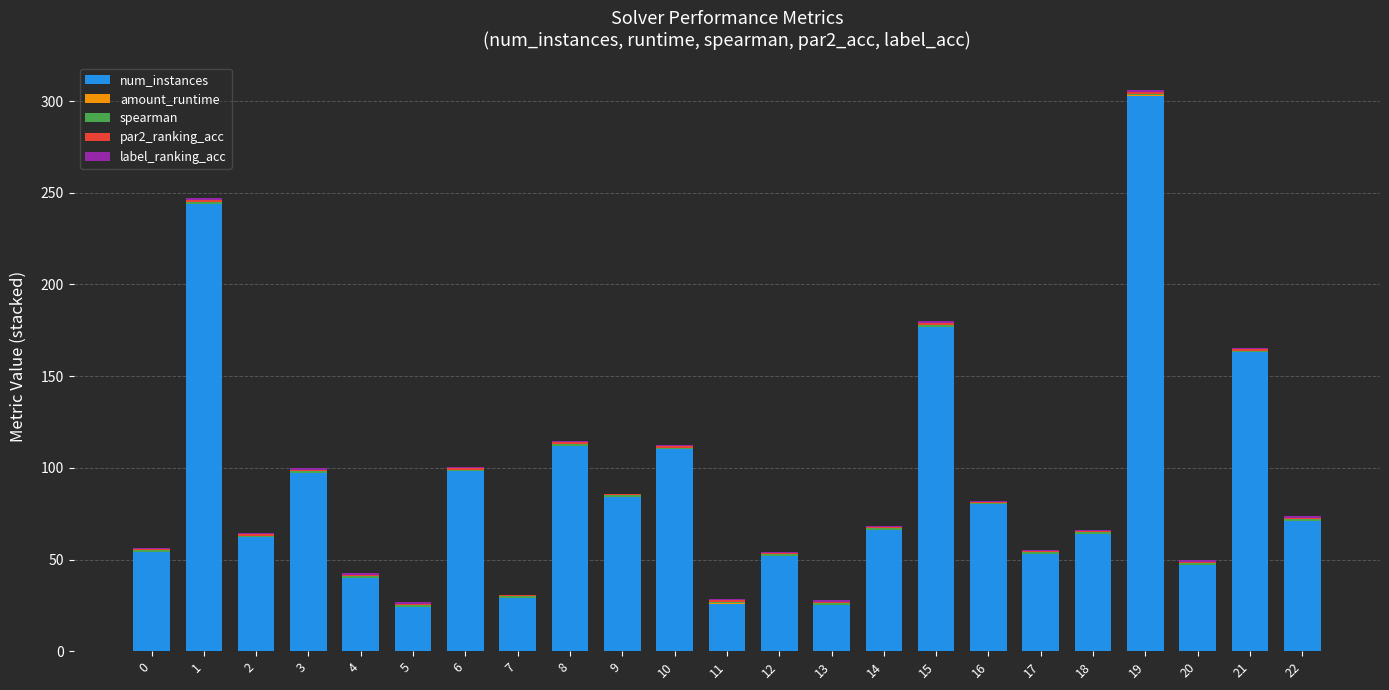

At which category is the sum across all series the highest?

19